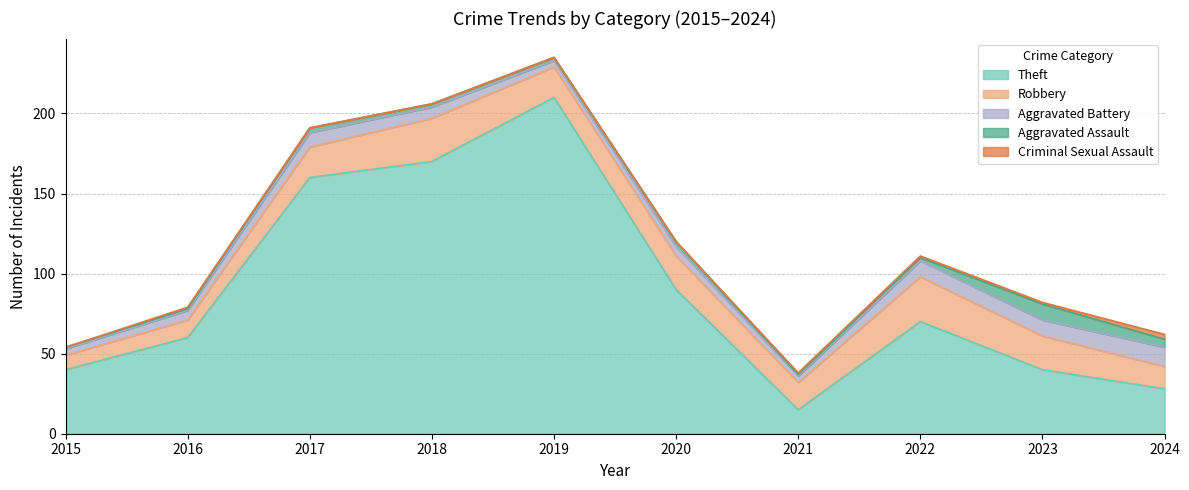

Count the Criminal Sexual Assault values in the range 0 to 1.

9